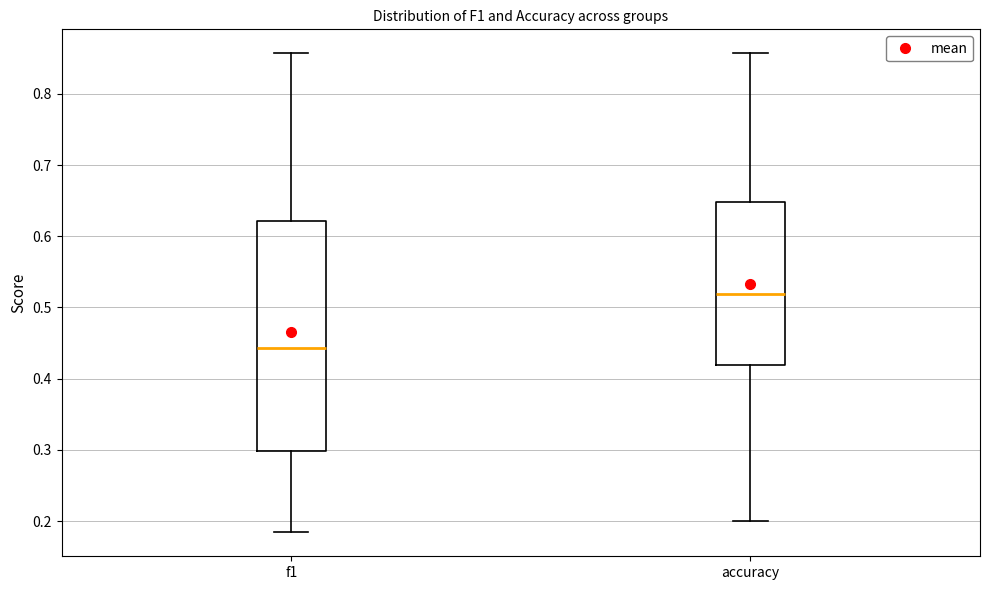

Which box has the lowest median line?

f1